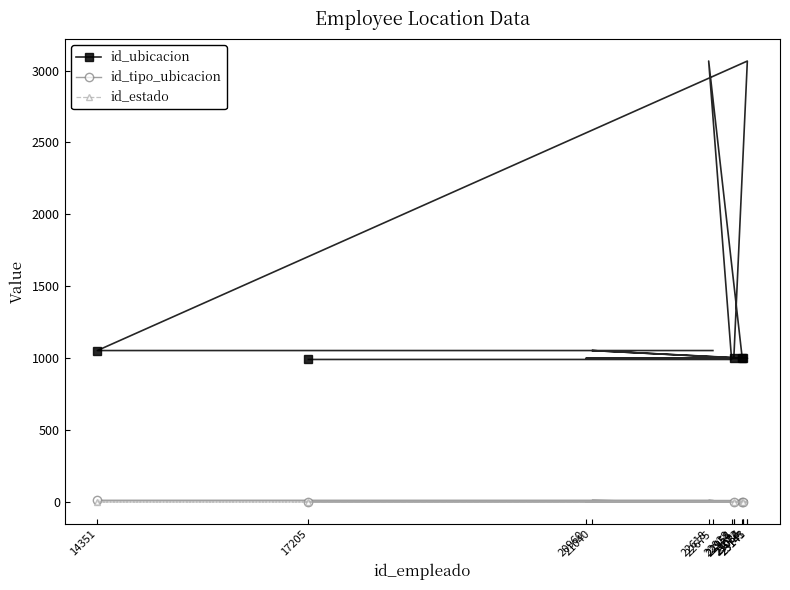

At which label does id_ubicacion reach its peak?

22618